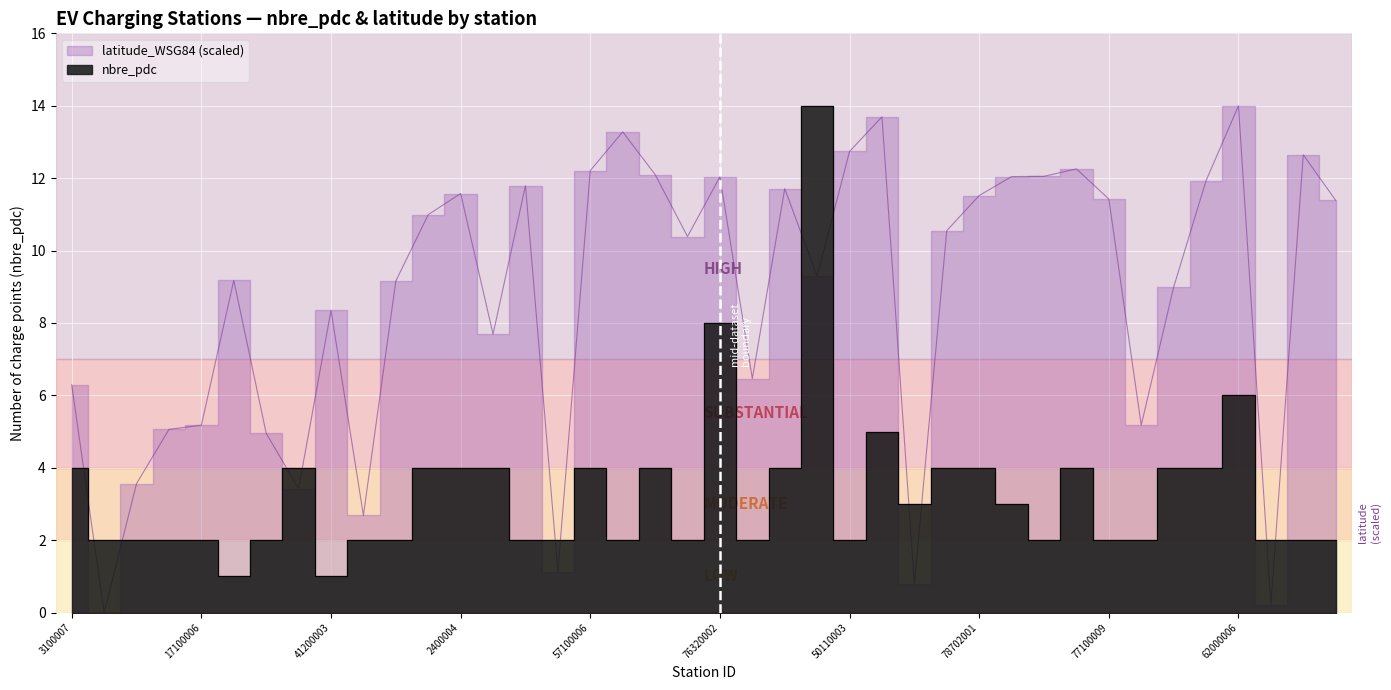

How many data points in nbre_pdc are above 2?

19